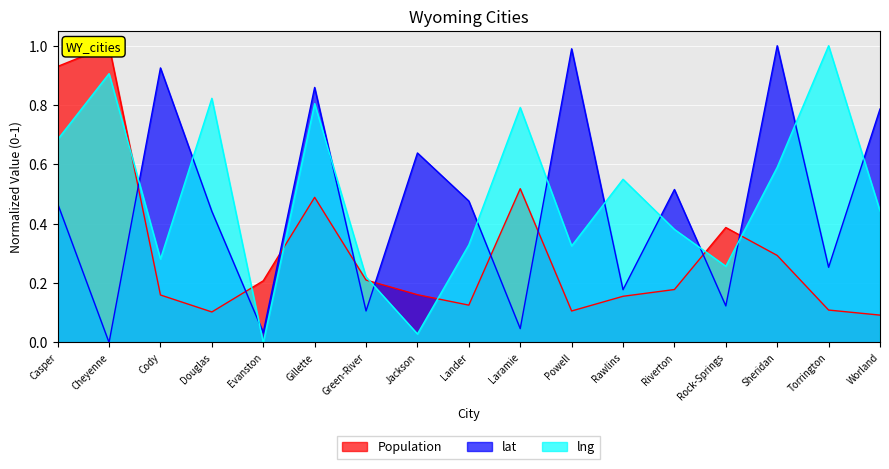

Which series has the largest range (max minus min)?

lat